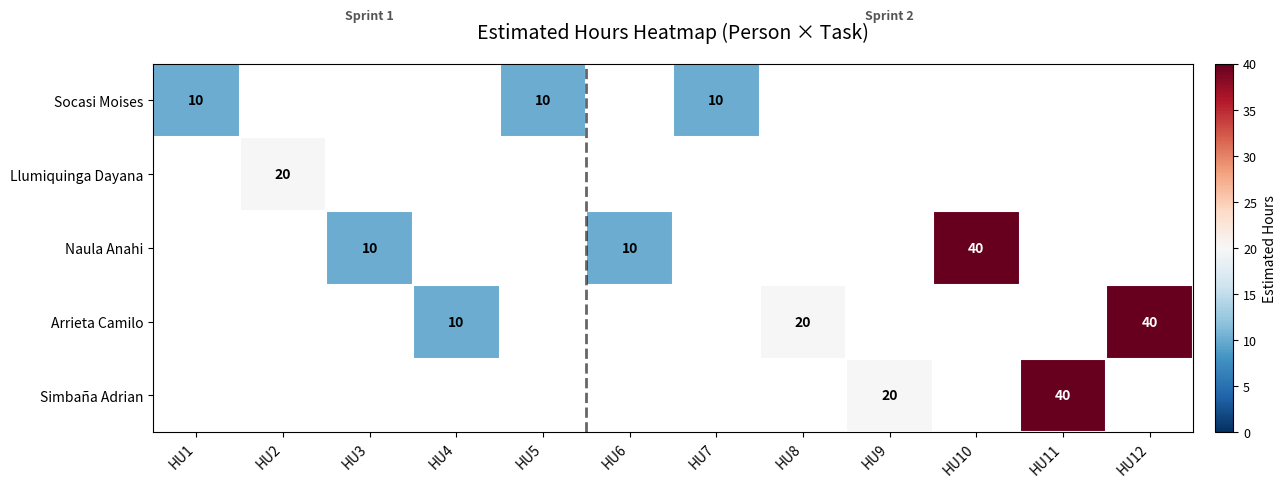

The value of Socasi Moises at HU5 is 10. True or false?

True